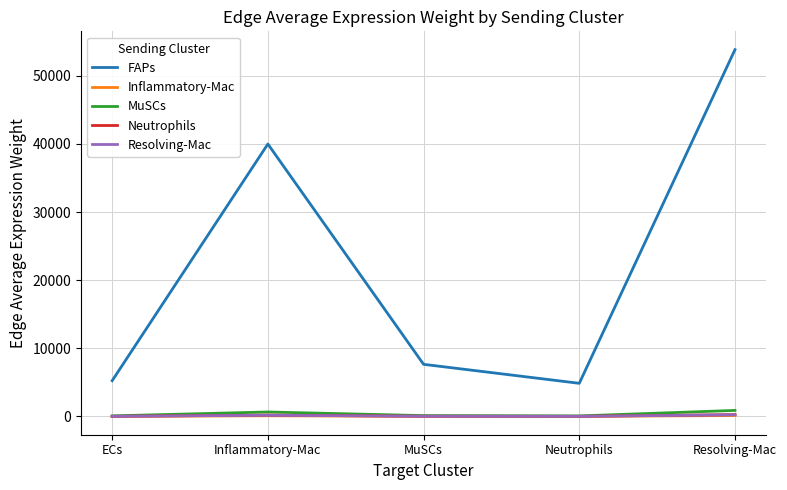

What is the difference between the maximum and minimum values in the Resolving-Mac series?

218.4